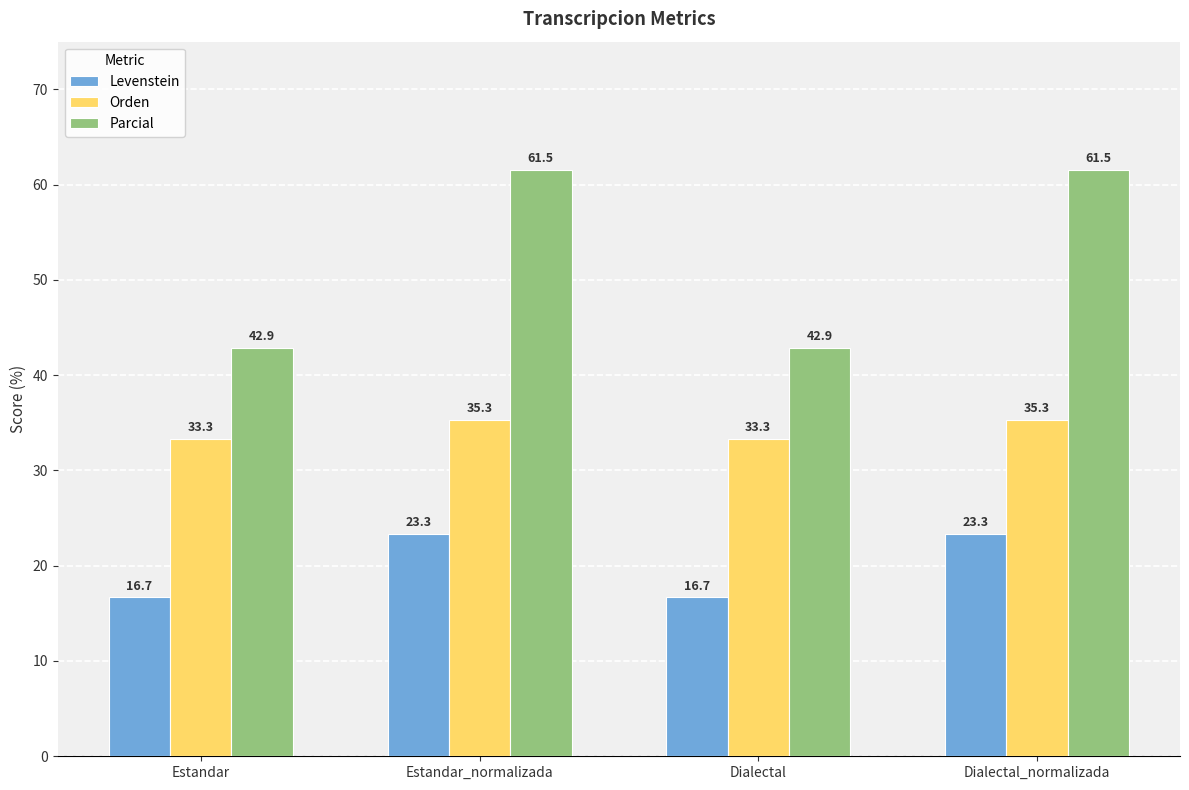

Rank the series by their maximum value, from lowest to highest.

Levenstein, Orden, Parcial